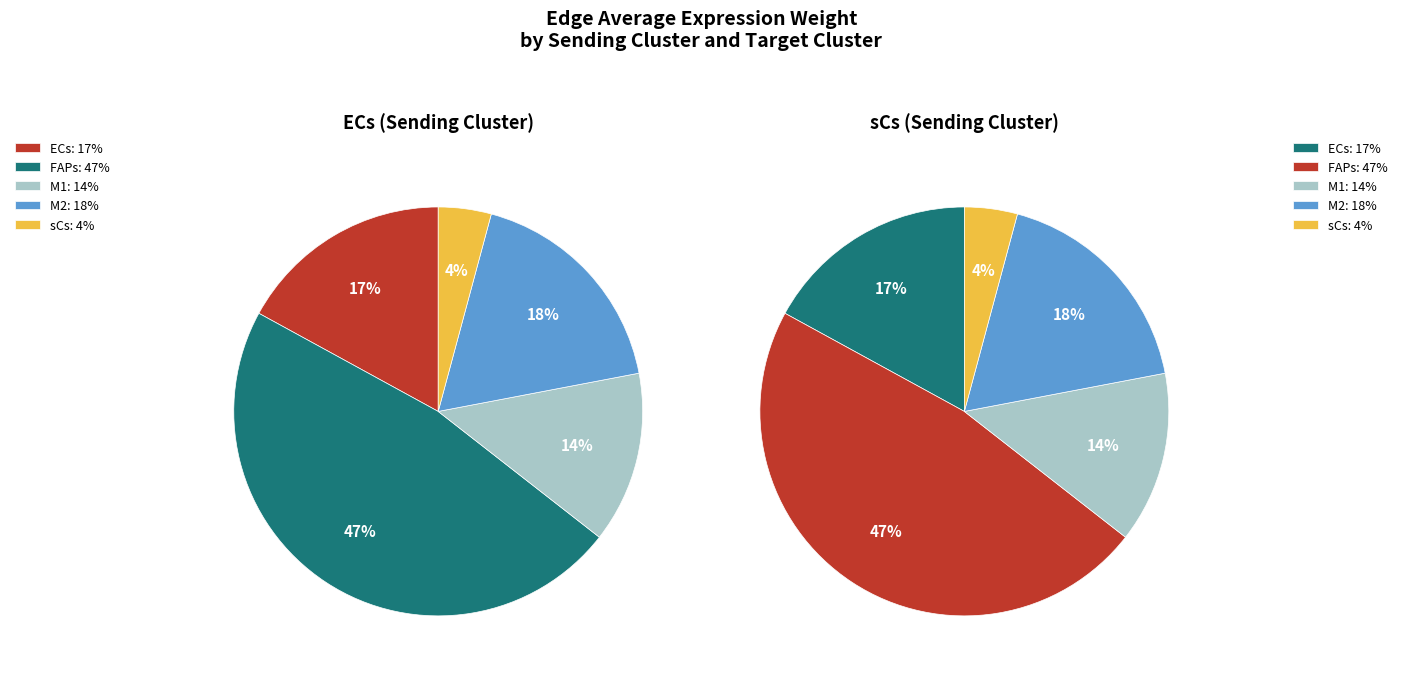

What is the smallest slice in the pie chart?

sCs